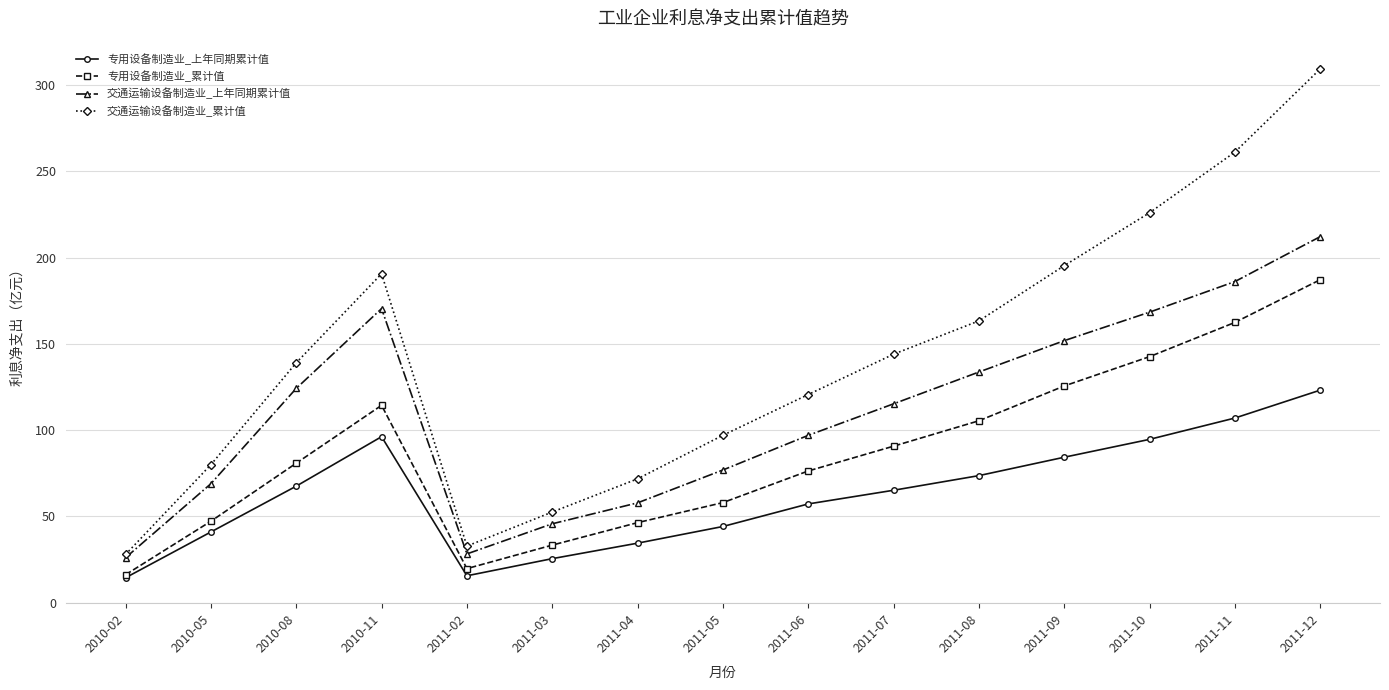

True or false: 交通运输设备制造业_上年同期累计值 and 专用设备制造业_累计值 cross at least once.

False